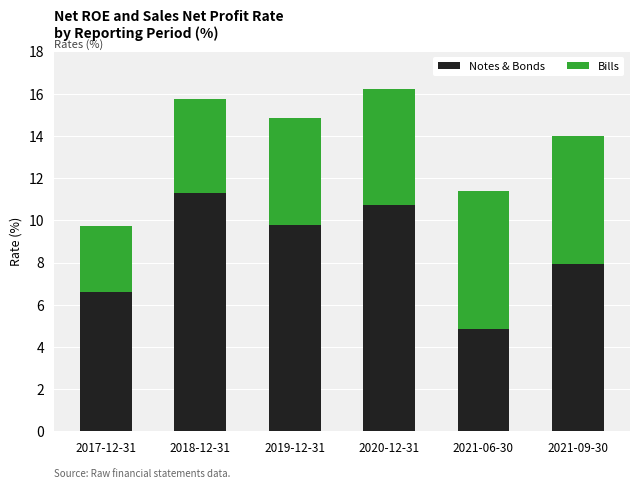

What is the difference between the Notes & Bonds values at 2021-09-30 and 2019-12-31?

1.9